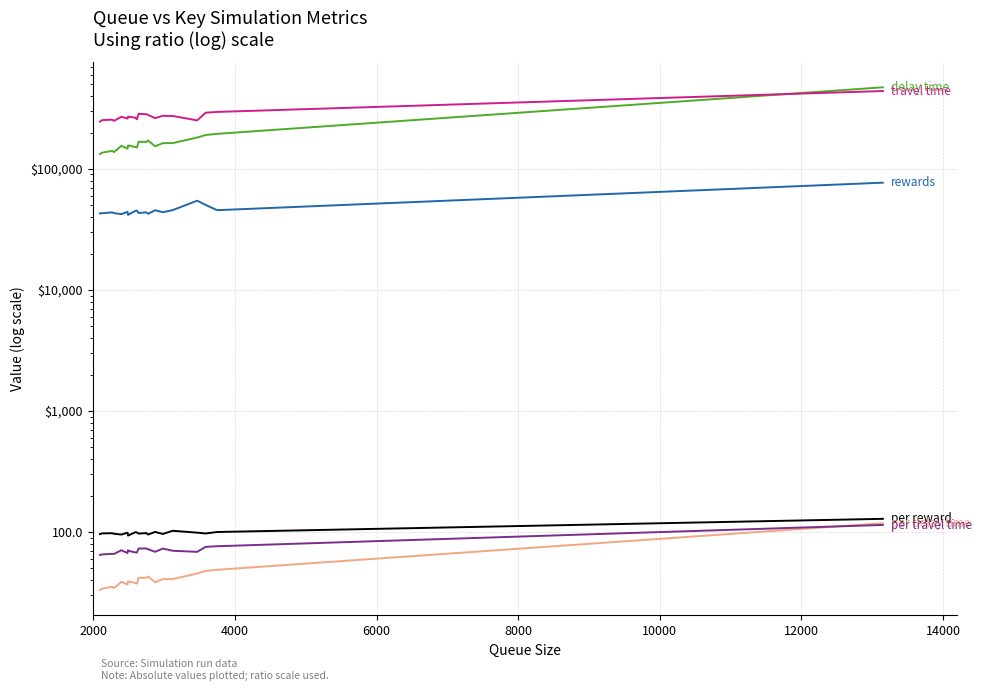

What is the highest value of the per travel time series?

114.4